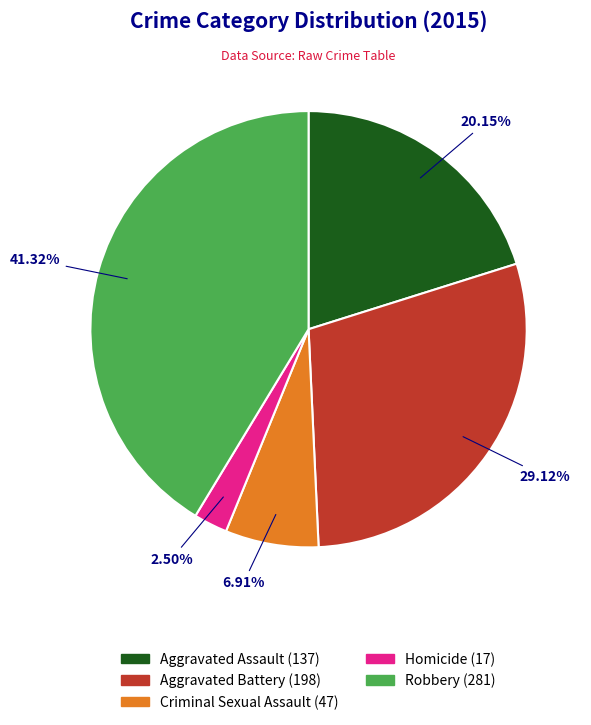

Rank the categories by value from lowest to highest.

Homicide, Criminal Sexual Assault, Aggravated Assault, Aggravated Battery, Robbery